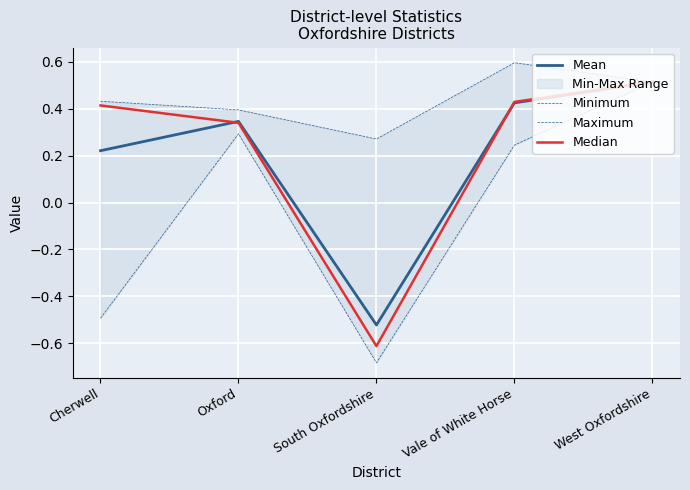

True or false: Median and Minimum cross at least once.

False